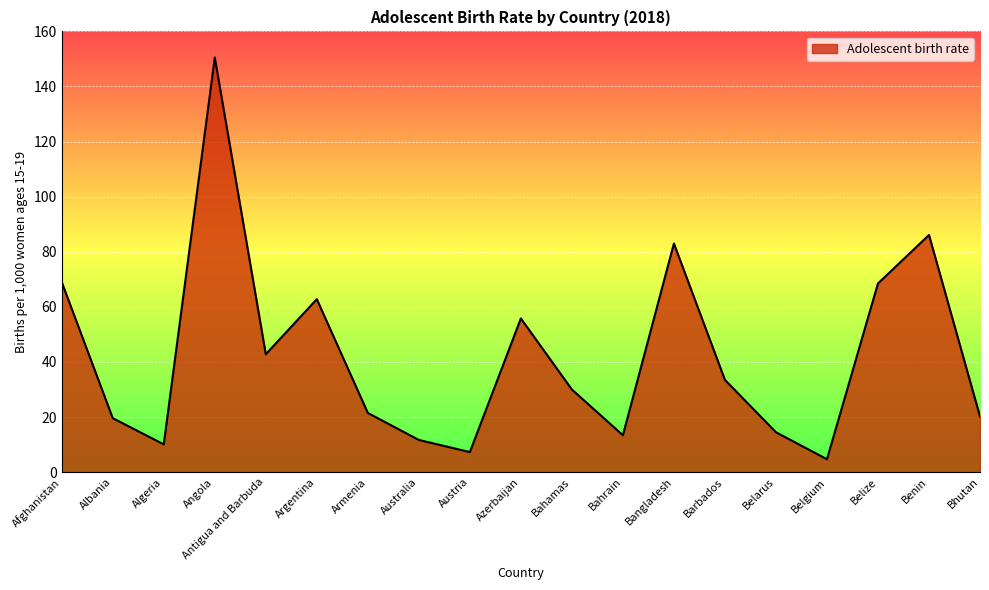

The value at Belgium is 4.7. True or false?

True